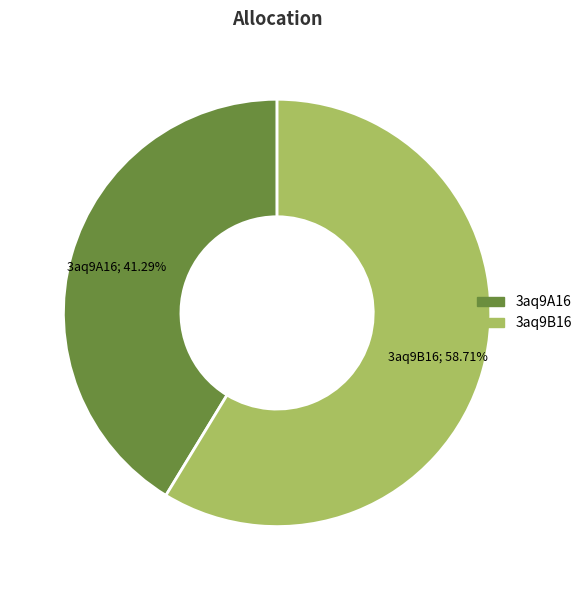

Is 3aq9B16 the majority of the pie?

Yes